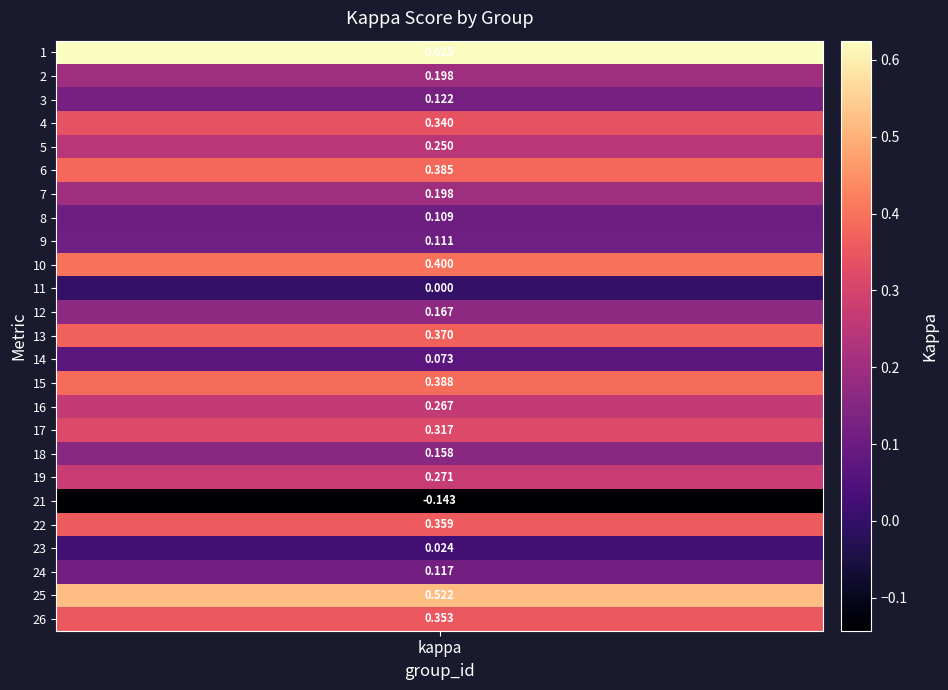

What is the approximate value at 18?

0.2